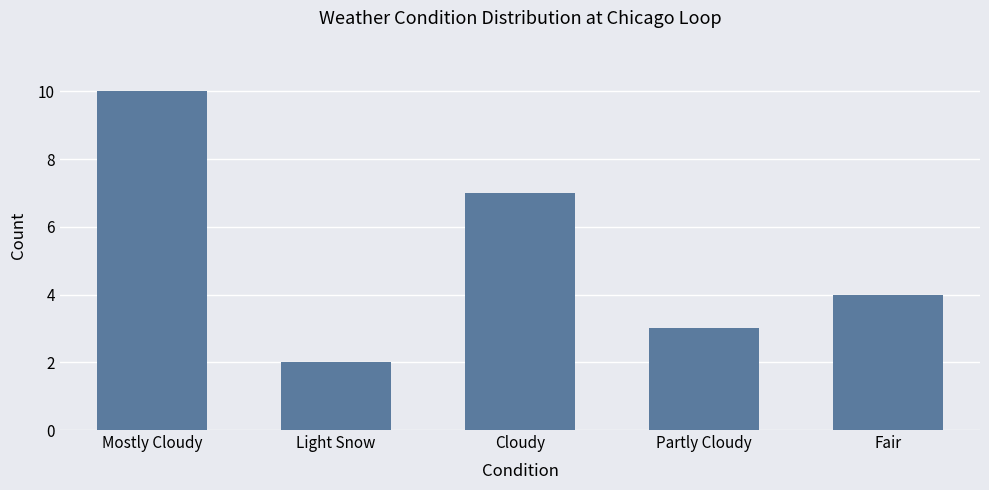

Rank the categories by value from highest to lowest.

Mostly Cloudy, Cloudy, Fair, Partly Cloudy, Light Snow